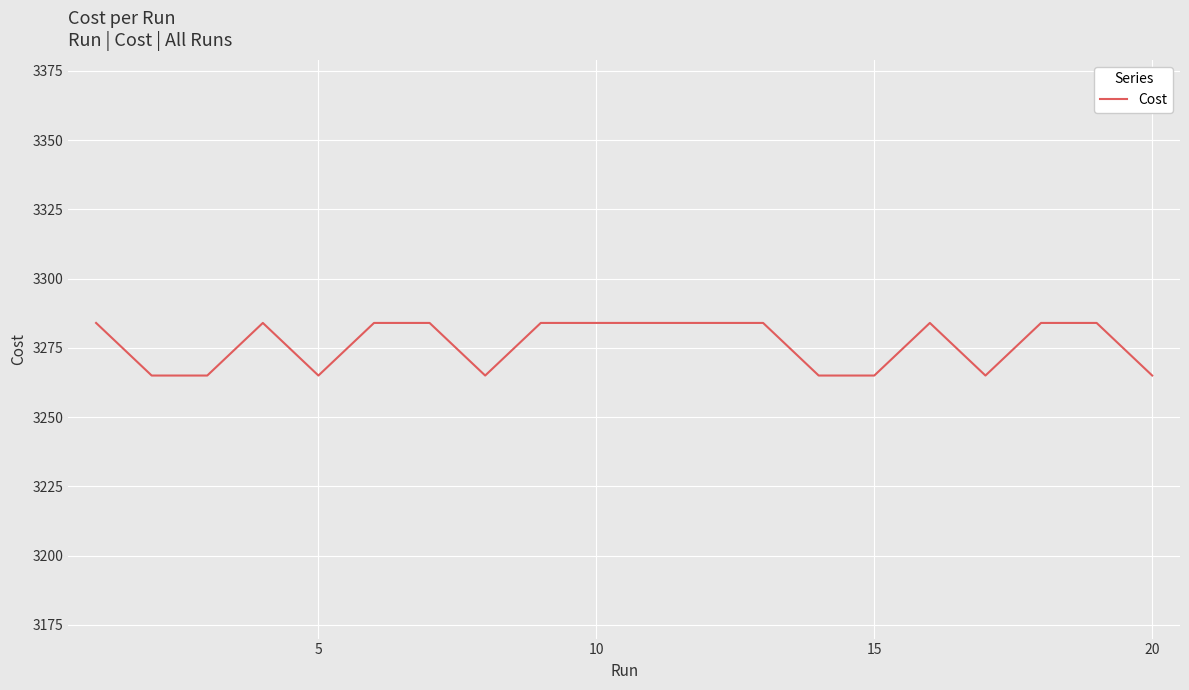

Reading right to left, extract all data points from this chart.

3265.0	3284.0	3284.0	3265.0	3284.0	3265.0	3265.0	3284.0	3284.0	3284.0	3284.0	3284.0	3265.0	3284.0	3284.0	3265.0	3284.0	3265.0	3265.0	3284.0